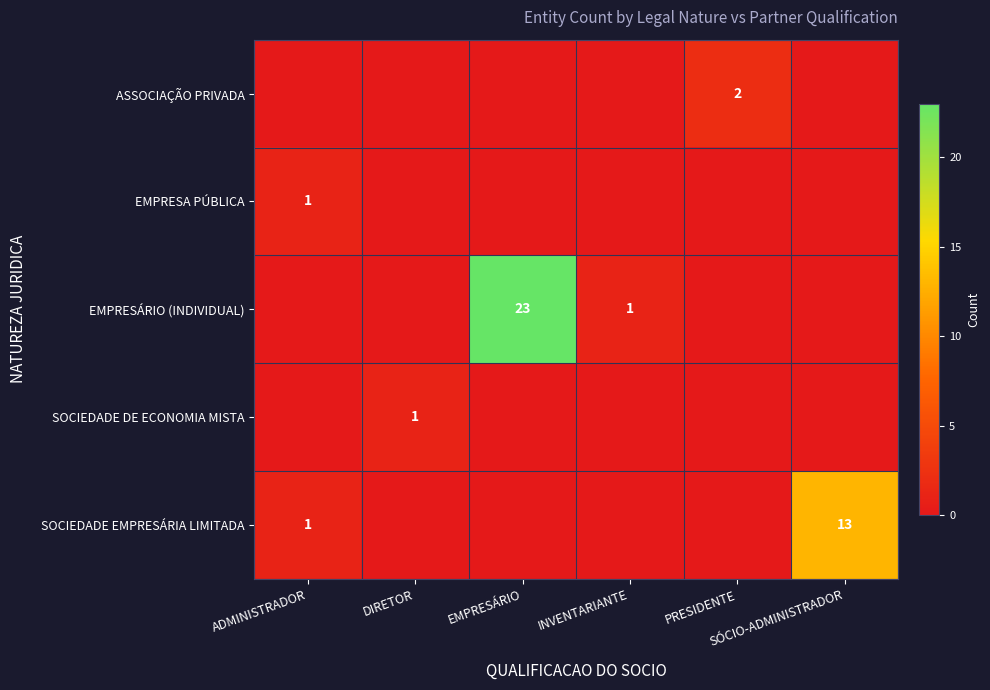

What is the highest value of the ASSOCIAÇÃO PRIVADA series?

2